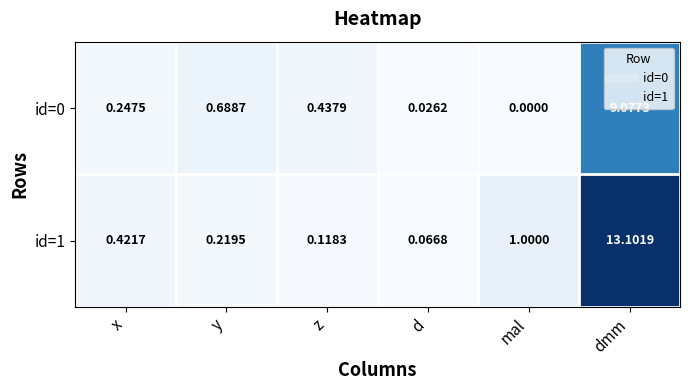

At which category is the sum across all series the highest?

dmm